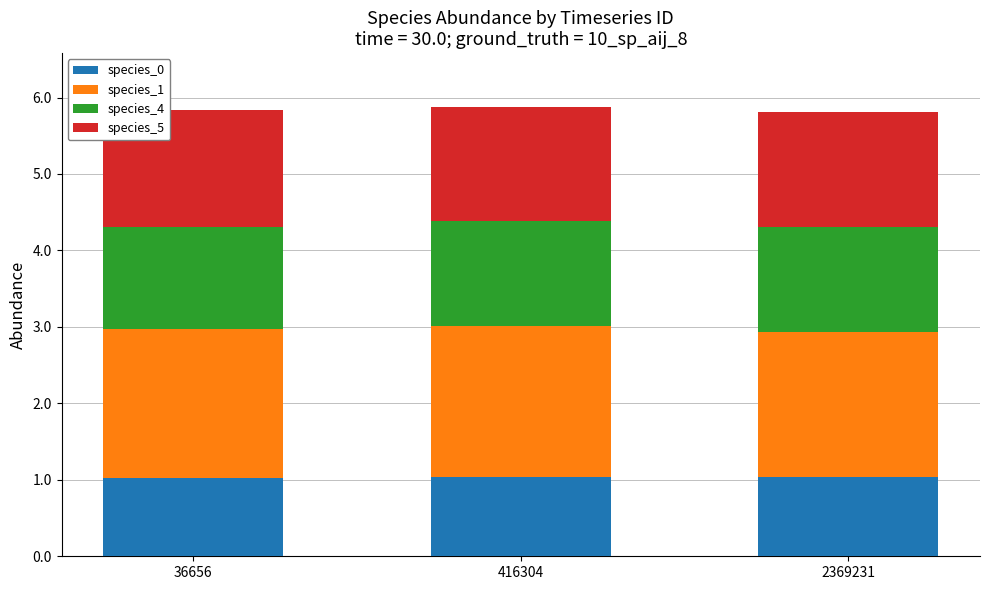

What is the sum of all species_0 values?

3.1